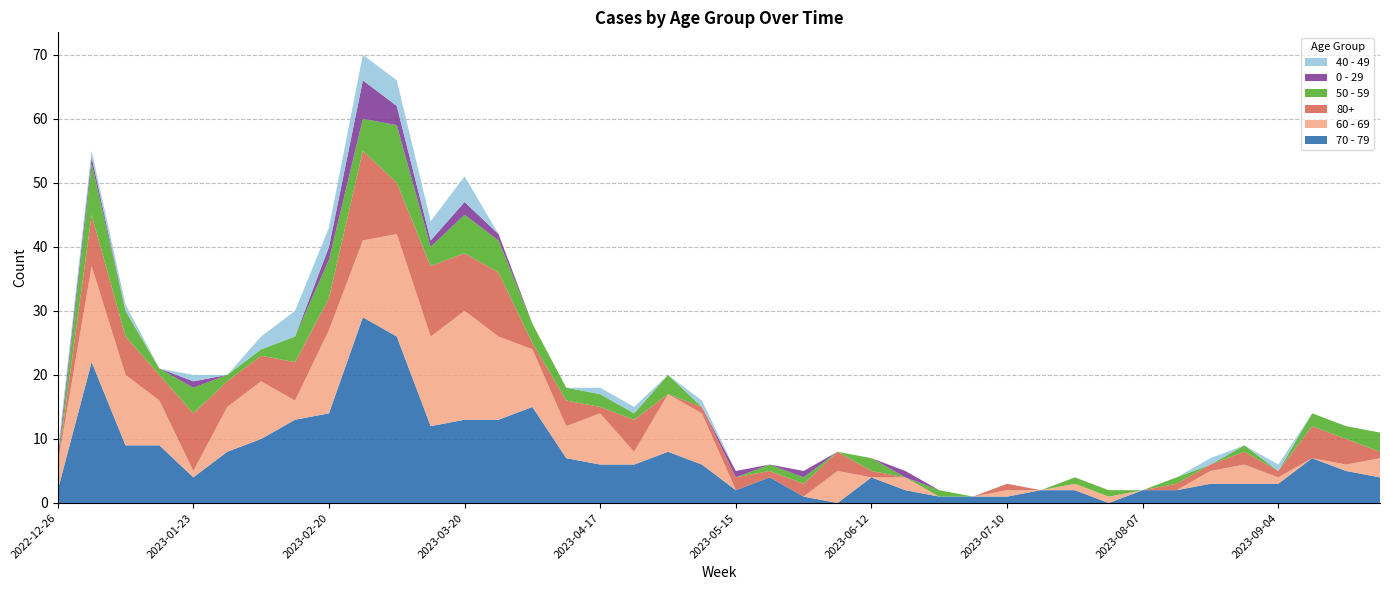

Reading right to left, what are all the values shown in this chart?

70 - 79: 2023-09-25=4	2023-09-18=5	2023-09-11=7	2023-09-04=3	2023-08-28=3	2023-08-21=3	2023-08-14=2	2023-08-07=2	2023-07-31=0	2023-07-24=2	2023-07-17=2	2023-07-10=1	2023-07-03=1	2023-06-26=1	2023-06-19=2	2023-06-12=4	2023-06-05=0	2023-05-29=1	2023-05-22=4	2023-05-15=2	2023-05-08=6	2023-05-01=8	2023-04-24=6	2023-04-17=6	2023-04-10=7	2023-04-03=15	2023-03-27=13	2023-03-20=13	2023-03-13=12	2023-03-06=26	2023-02-27=29	2023-02-20=14	2023-02-13=13	2023-02-06=10	2023-01-30=8	2023-01-23=4	2023-01-16=9	2023-01-09=9	2023-01-02=22	2022-12-26=2
60 - 69: 2023-09-25=3	2023-09-18=1	2023-09-11=0	2023-09-04=1	2023-08-28=3	2023-08-21=2	2023-08-14=0	2023-08-07=0	2023-07-31=1	2023-07-24=1	2023-07-17=0	2023-07-10=1	2023-07-03=0	2023-06-26=0	2023-06-19=2	2023-06-12=0	2023-06-05=5	2023-05-29=0	2023-05-22=0	2023-05-15=0	2023-05-08=8	2023-05-01=9	2023-04-24=2	2023-04-17=8	2023-04-10=5	2023-04-03=9	2023-03-27=13	2023-03-20=17	2023-03-13=14	2023-03-06=16	2023-02-27=12	2023-02-20=13	2023-02-13=3	2023-02-06=9	2023-01-30=7	2023-01-23=1	2023-01-16=7	2023-01-09=11	2023-01-02=15	2022-12-26=4
80+: 2023-09-25=1	2023-09-18=4	2023-09-11=5	2023-09-04=1	2023-08-28=2	2023-08-21=1	2023-08-14=1	2023-08-07=0	2023-07-31=0	2023-07-24=0	2023-07-17=0	2023-07-10=1	2023-07-03=0	2023-06-26=0	2023-06-19=0	2023-06-12=1	2023-06-05=3	2023-05-29=2	2023-05-22=1	2023-05-15=2	2023-05-08=1	2023-05-01=0	2023-04-24=5	2023-04-17=1	2023-04-10=4	2023-04-03=1	2023-03-27=10	2023-03-20=9	2023-03-13=11	2023-03-06=8	2023-02-27=14	2023-02-20=5	2023-02-13=6	2023-02-06=4	2023-01-30=4	2023-01-23=9	2023-01-16=4	2023-01-09=6	2023-01-02=8	2022-12-26=0
50 - 59: 2023-09-25=3	2023-09-18=2	2023-09-11=2	2023-09-04=0	2023-08-28=1	2023-08-21=0	2023-08-14=1	2023-08-07=0	2023-07-31=1	2023-07-24=1	2023-07-17=0	2023-07-10=0	2023-07-03=0	2023-06-26=1	2023-06-19=0	2023-06-12=2	2023-06-05=0	2023-05-29=1	2023-05-22=1	2023-05-15=0	2023-05-08=0	2023-05-01=3	2023-04-24=1	2023-04-17=2	2023-04-10=2	2023-04-03=3	2023-03-27=5	2023-03-20=6	2023-03-13=3	2023-03-06=9	2023-02-27=5	2023-02-20=6	2023-02-13=4	2023-02-06=1	2023-01-30=1	2023-01-23=4	2023-01-16=1	2023-01-09=4	2023-01-02=8	2022-12-26=0
0 - 29: 2023-09-25=0	2023-09-18=0	2023-09-11=0	2023-09-04=0	2023-08-28=0	2023-08-21=0	2023-08-14=0	2023-08-07=0	2023-07-31=0	2023-07-24=0	2023-07-17=0	2023-07-10=0	2023-07-03=0	2023-06-26=0	2023-06-19=1	2023-06-12=0	2023-06-05=0	2023-05-29=1	2023-05-22=0	2023-05-15=1	2023-05-08=0	2023-05-01=0	2023-04-24=0	2023-04-17=0	2023-04-10=0	2023-04-03=0	2023-03-27=1	2023-03-20=2	2023-03-13=1	2023-03-06=3	2023-02-27=6	2023-02-20=2	2023-02-13=0	2023-02-06=0	2023-01-30=0	2023-01-23=1	2023-01-16=0	2023-01-09=0	2023-01-02=1	2022-12-26=1
40 - 49: 2023-09-25=0	2023-09-18=0	2023-09-11=0	2023-09-04=1	2023-08-28=0	2023-08-21=1	2023-08-14=0	2023-08-07=0	2023-07-31=0	2023-07-24=0	2023-07-17=0	2023-07-10=0	2023-07-03=0	2023-06-26=0	2023-06-19=0	2023-06-12=0	2023-06-05=0	2023-05-29=0	2023-05-22=0	2023-05-15=0	2023-05-08=1	2023-05-01=0	2023-04-24=1	2023-04-17=1	2023-04-10=0	2023-04-03=0	2023-03-27=0	2023-03-20=4	2023-03-13=3	2023-03-06=4	2023-02-27=4	2023-02-20=3	2023-02-13=4	2023-02-06=2	2023-01-30=0	2023-01-23=1	2023-01-16=0	2023-01-09=1	2023-01-02=1	2022-12-26=1